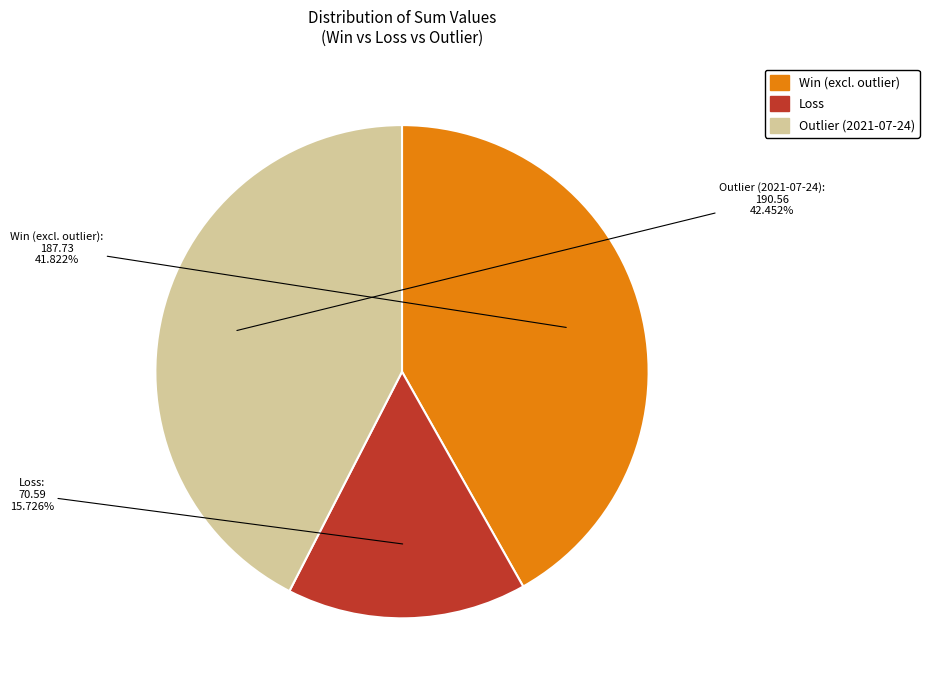

Does any single category account for the majority?

No